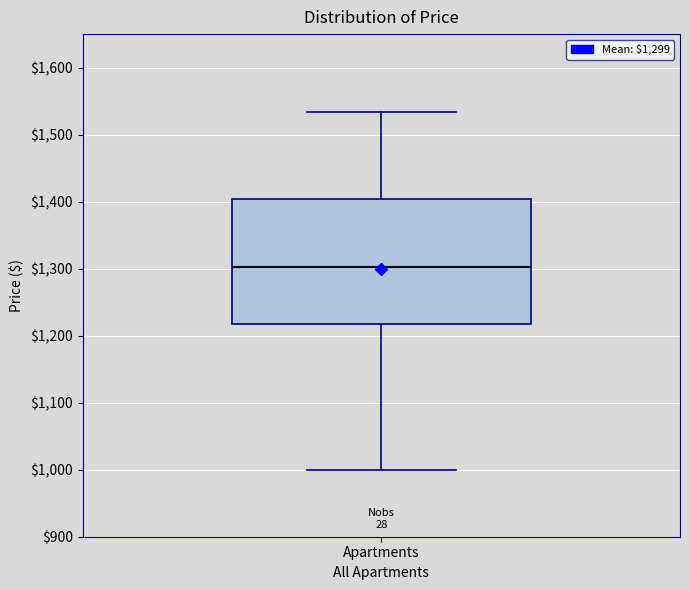

Where is the upper edge of the box for Apartments on the y-axis? The values are not printed on the chart, so give them approximately, as read against the axis.

1400